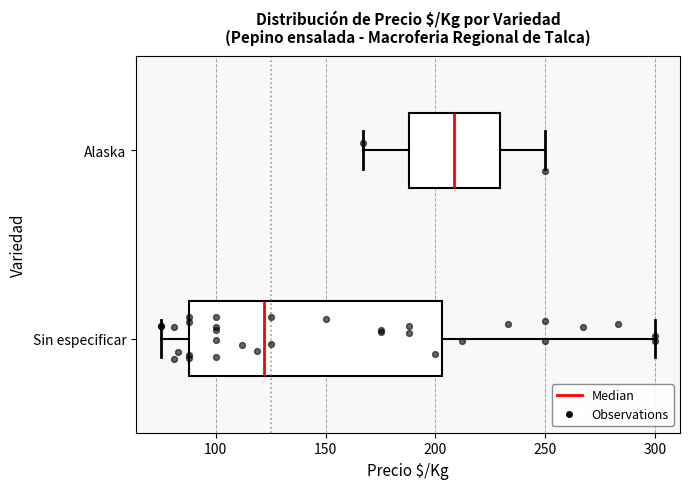

Which box's median line is the furthest to the right?

Alaska